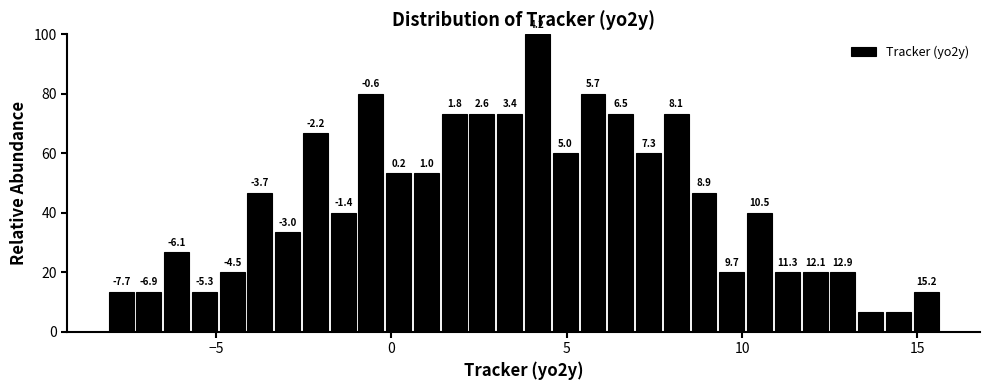

Read against the x-axis, roughly where is the centre of the tallest bar?

4.0